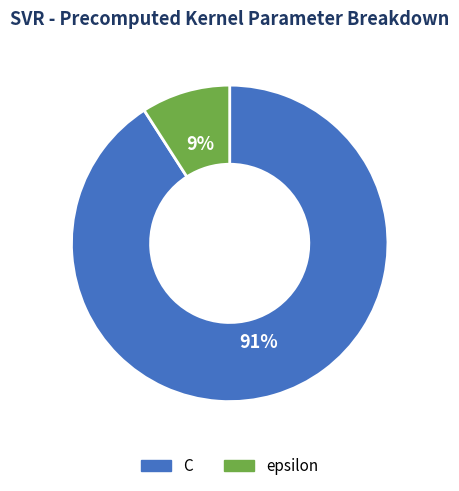

To the nearest percent, what percentage of the pie is epsilon?

9%